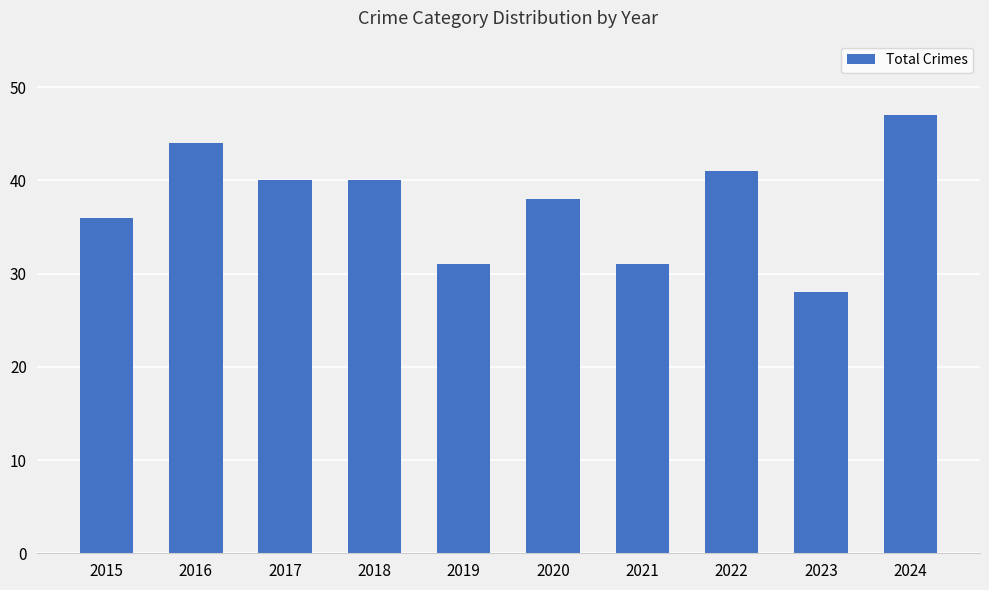

Read the value at 2023.

28